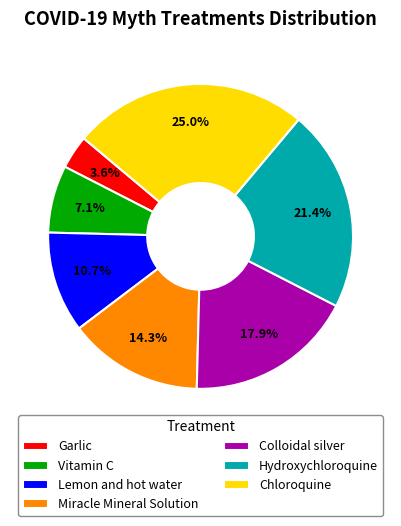

To the nearest percent, what percentage of the pie is Miracle Mineral Solution?

14%